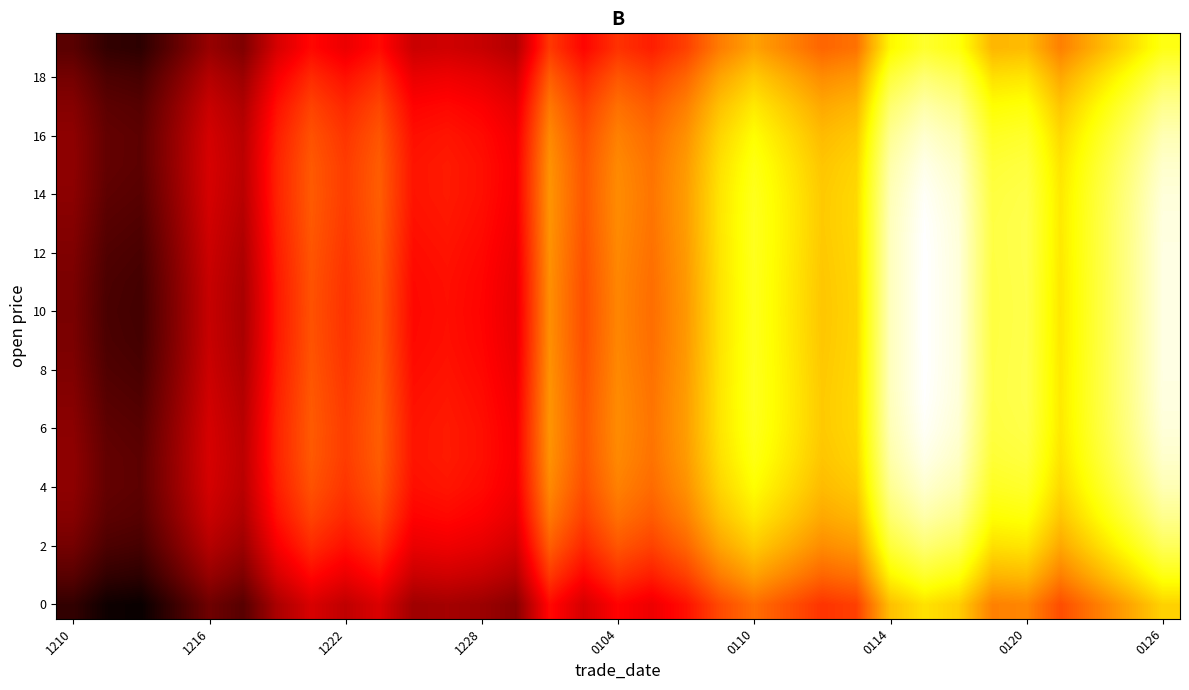

How many series are shown in this chart?

20